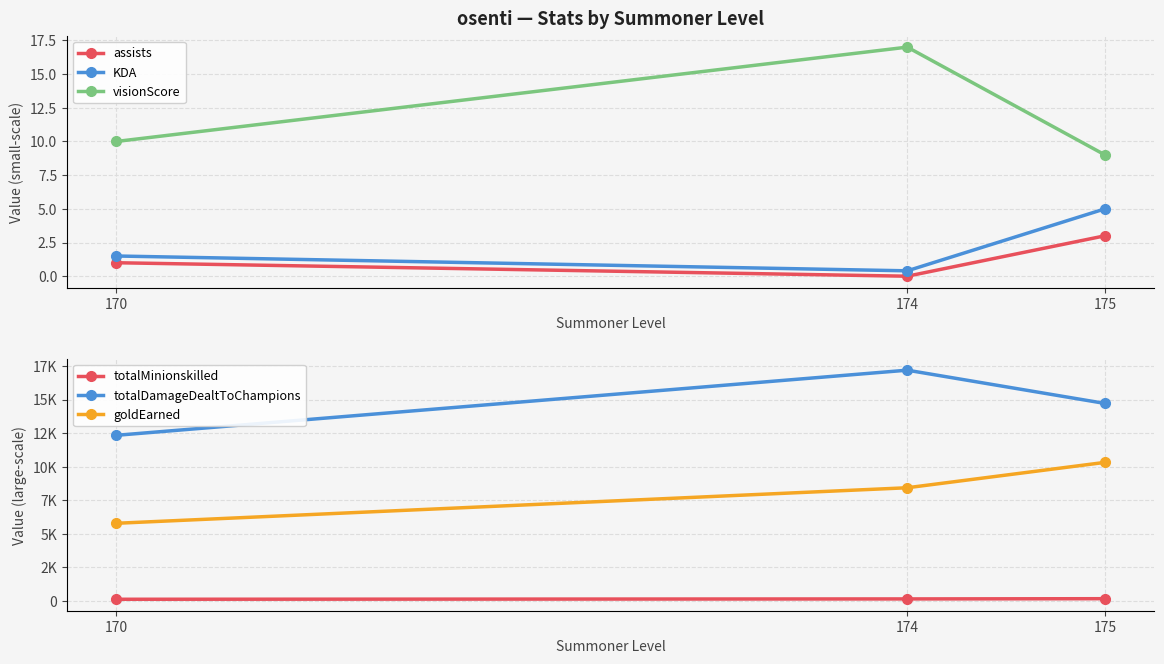

At which label does KDA first exceed 1?

170